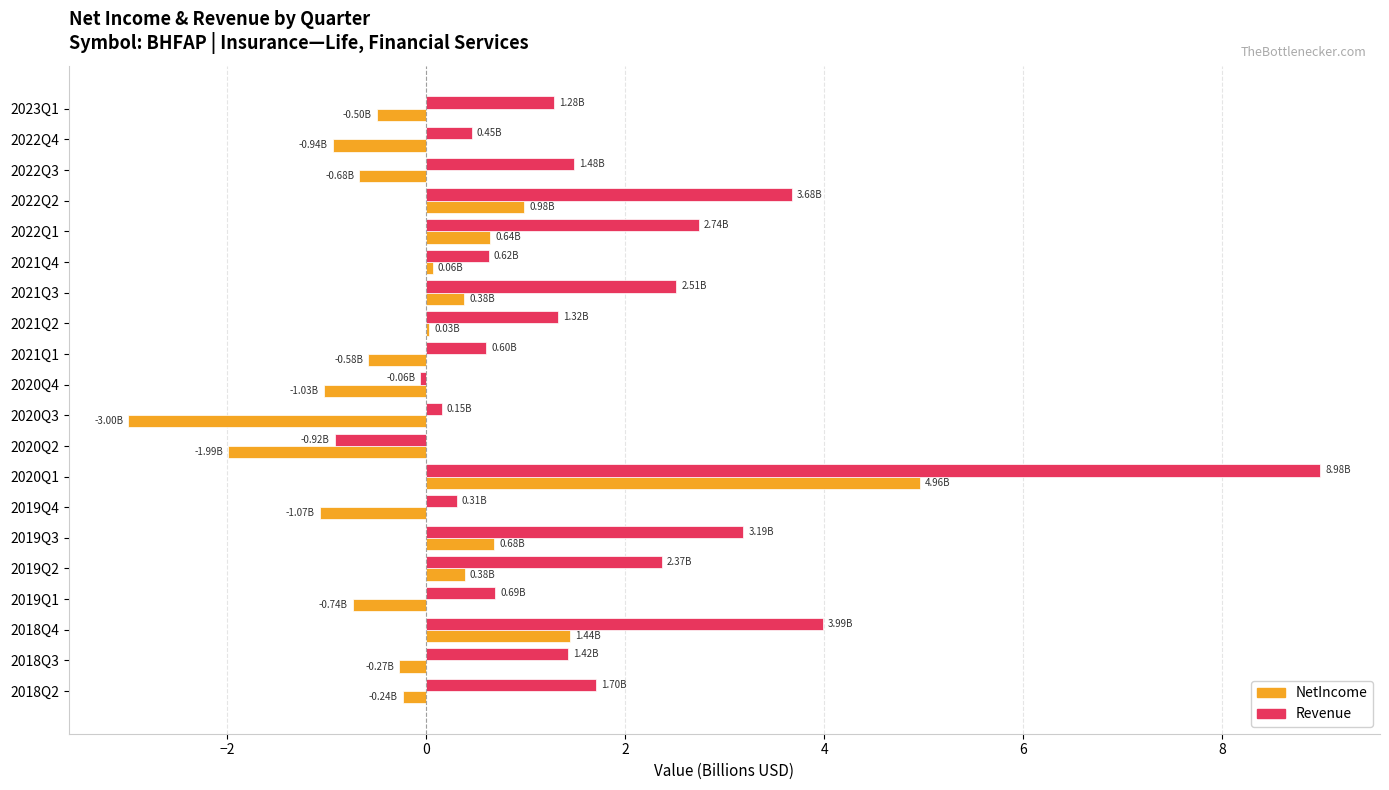

Which series changed the most between 2020Q1 and 2019Q3?

Revenue